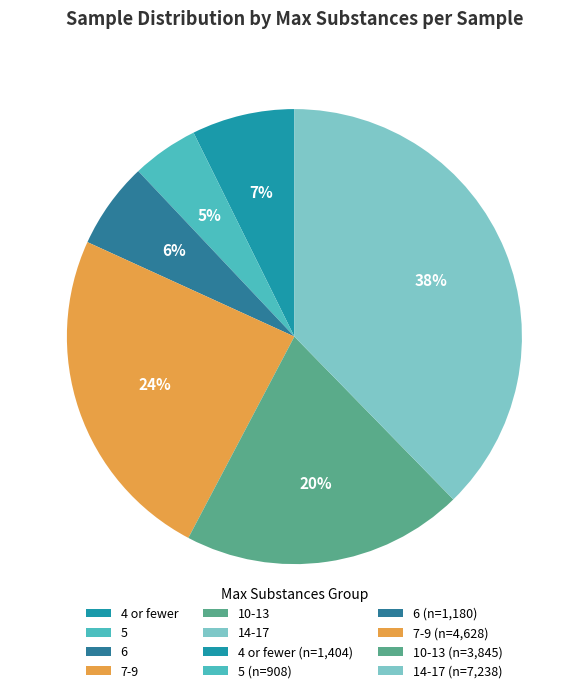

Which slice is the largest?

14-17